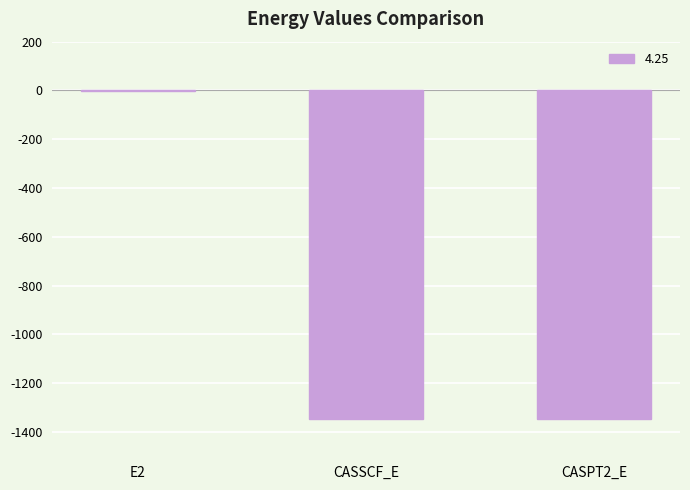

What is the sum of all values?

-2691.7